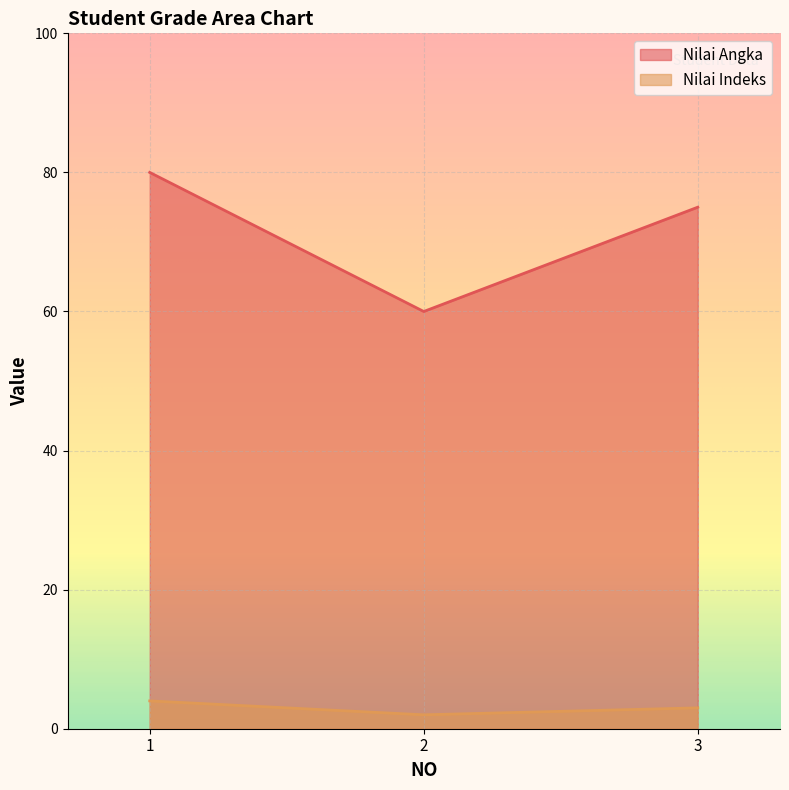

Is it true that Nilai Angka equals 28 at 2?

False